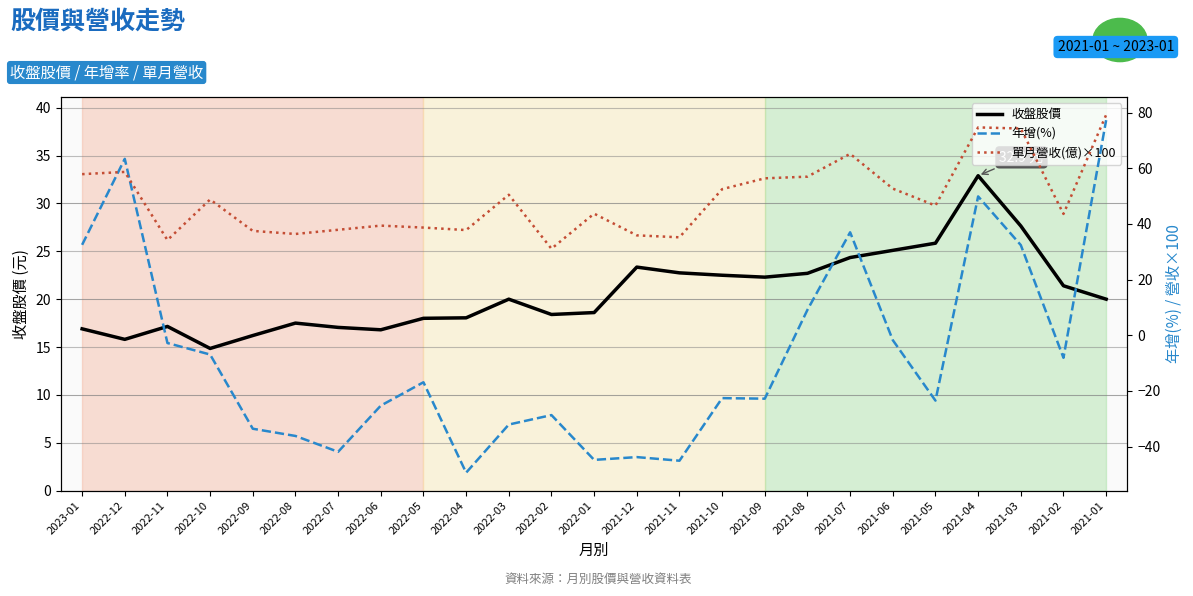

Does the chart have visible grid lines?

Yes